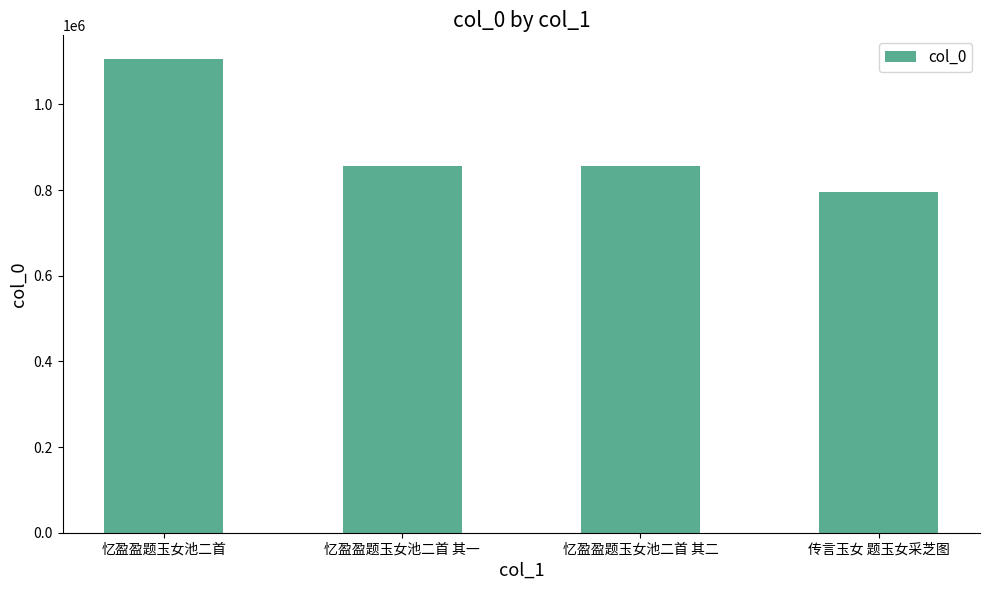

Is it true that the value at 忆盈盈题玉女池二首 is 390532?

False